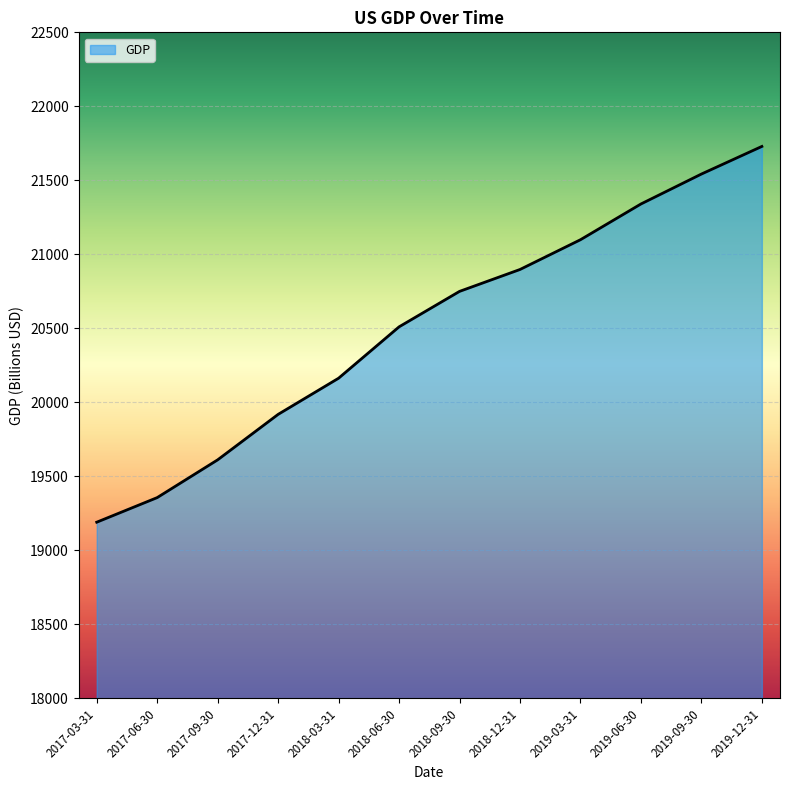

What position from the right is 2018-09-30?

6